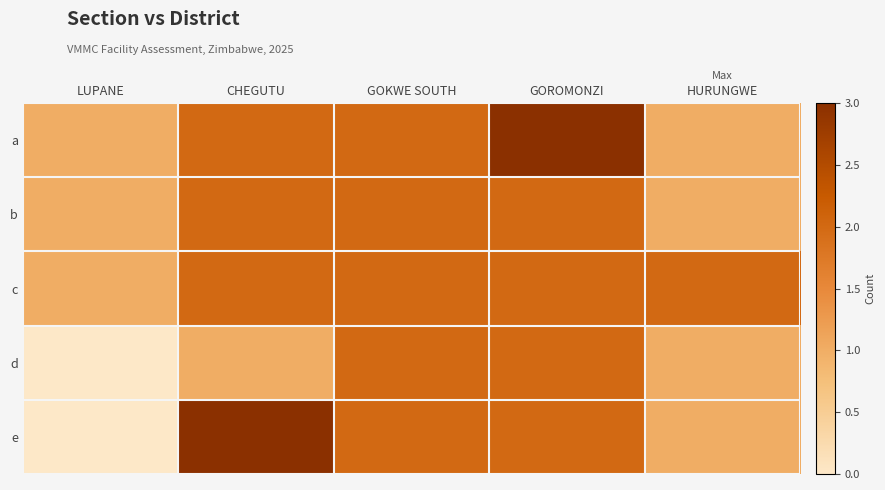

Which series changed the most between GOROMONZI and HURUNGWE?

a